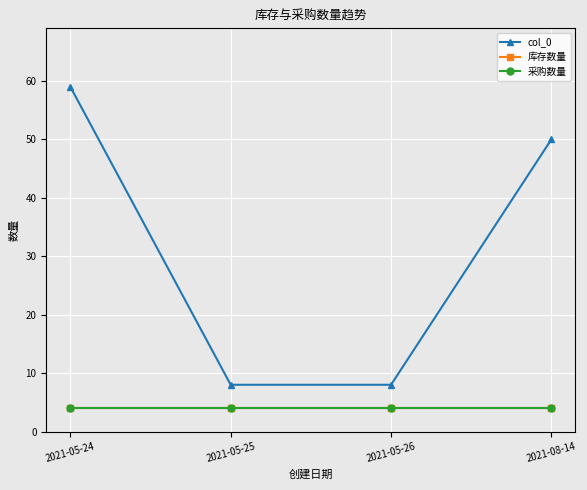

At which category does the chart reach its minimum across all series?

2021-05-24